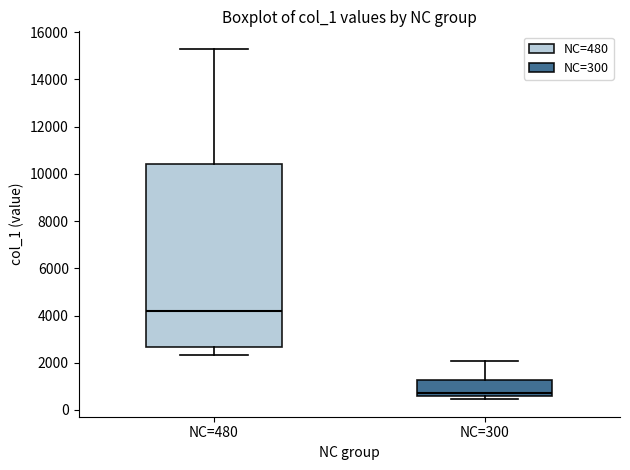

Comparing the boxes themselves (not the whiskers), which one is the tallest?

NC=480